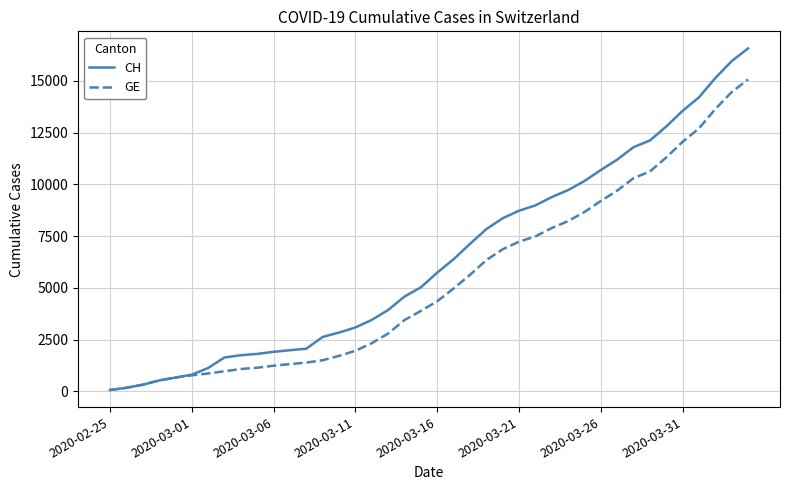

List the series in order of their peak value, highest first.

CH, GE